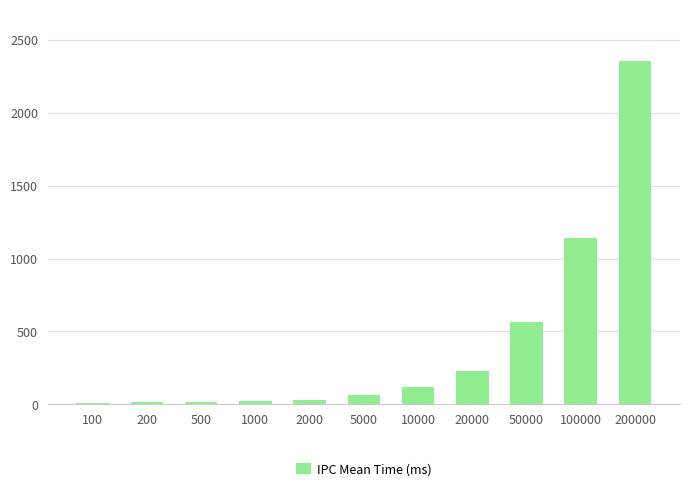

What is the change in value from 100 to 200?

+5.9